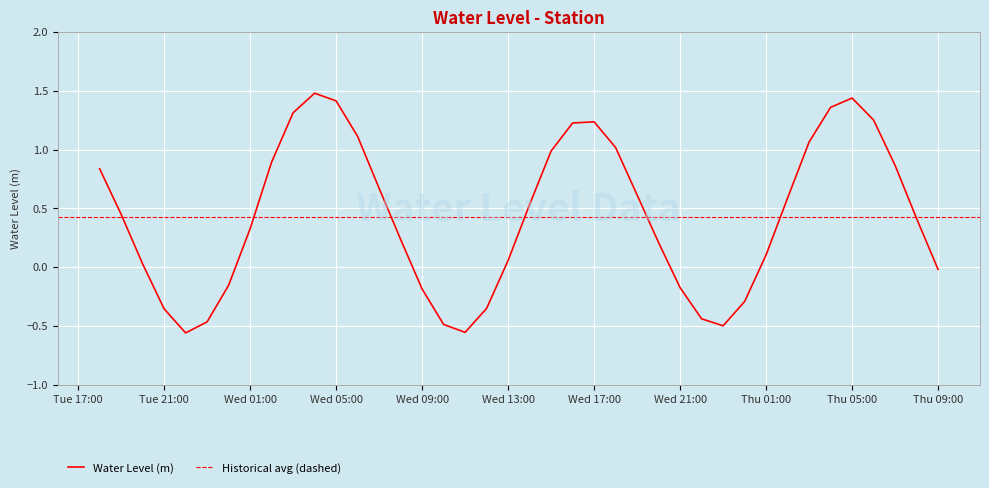

What is the difference between the values at Wed 01:00 and Wed 13:00?

0.3